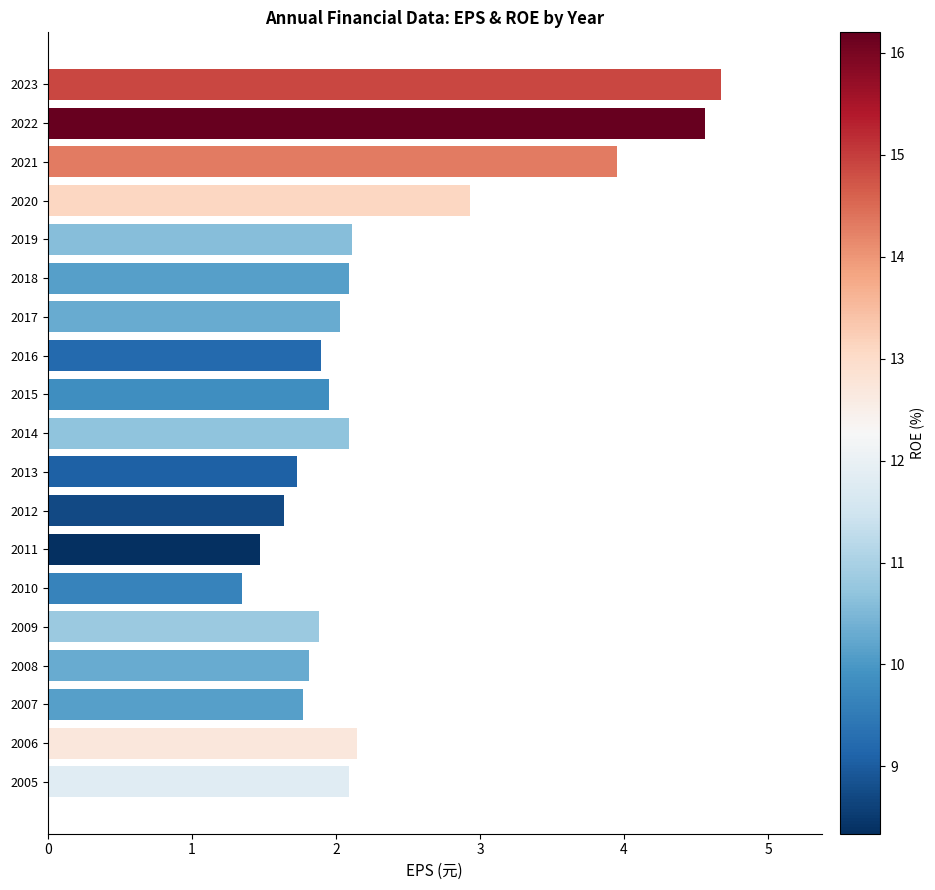

What is the value of the 10th bar from the top?

2.1